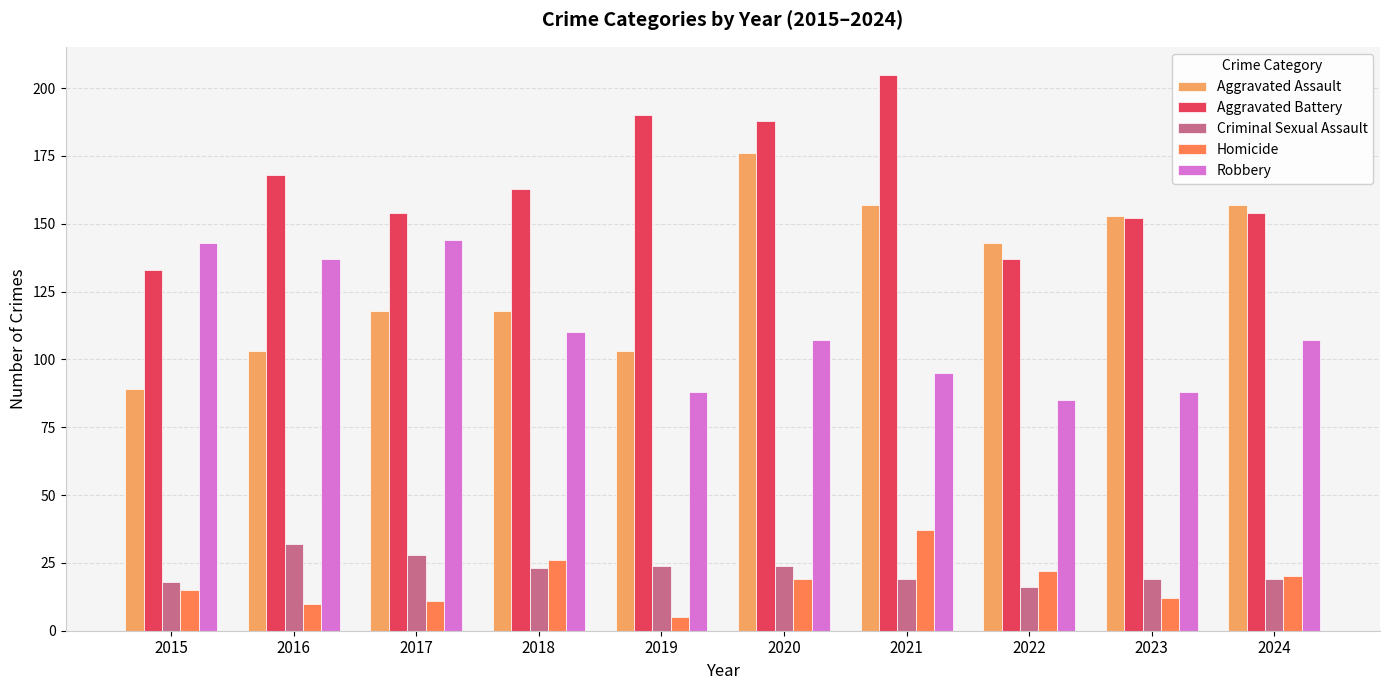

How many bars are there in each group?

5